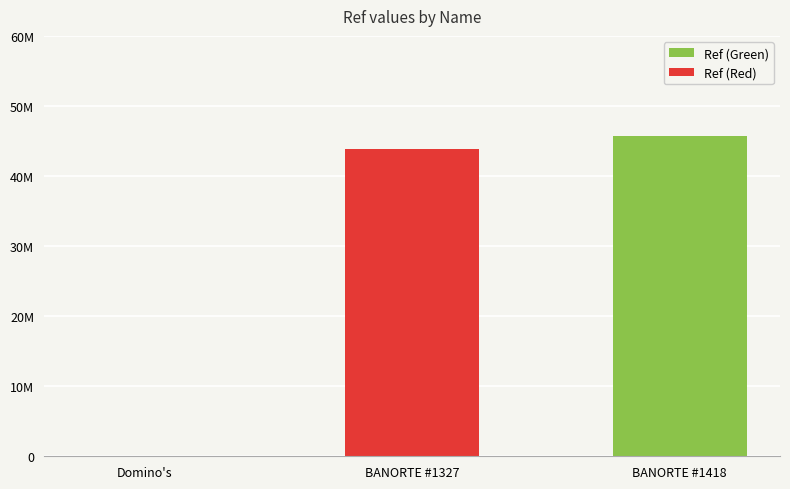

What is the change in value from BANORTE #1327 to BANORTE #1418?

+1819733